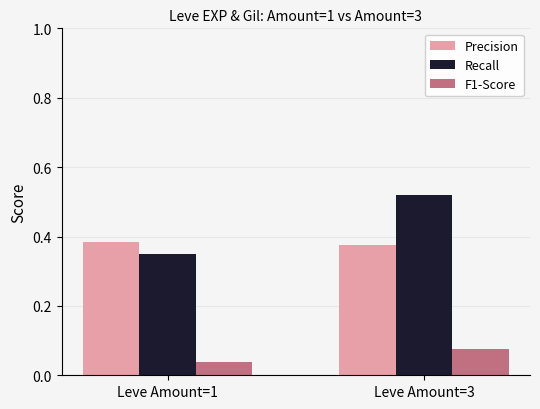

At which category is the sum across all series the highest?

Leve Amount=3